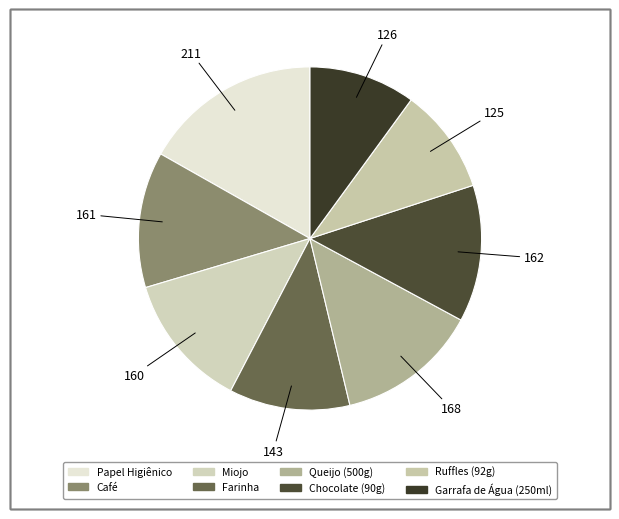

Which slice is the largest?

Papel Higiênico